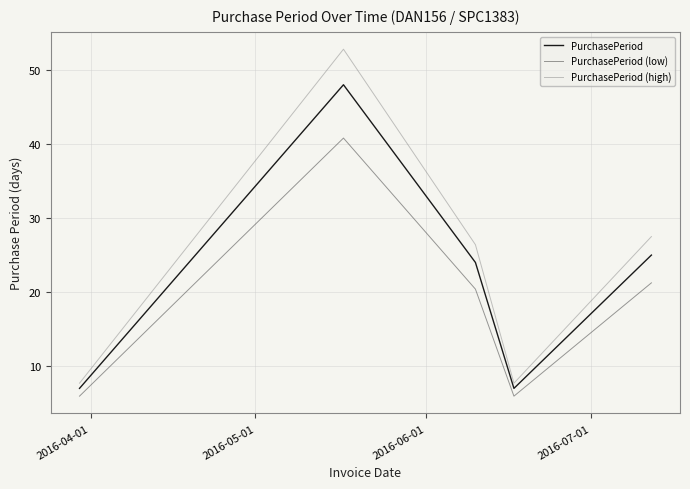

True or false: PurchasePeriod (high) and PurchasePeriod intersect in this chart.

False